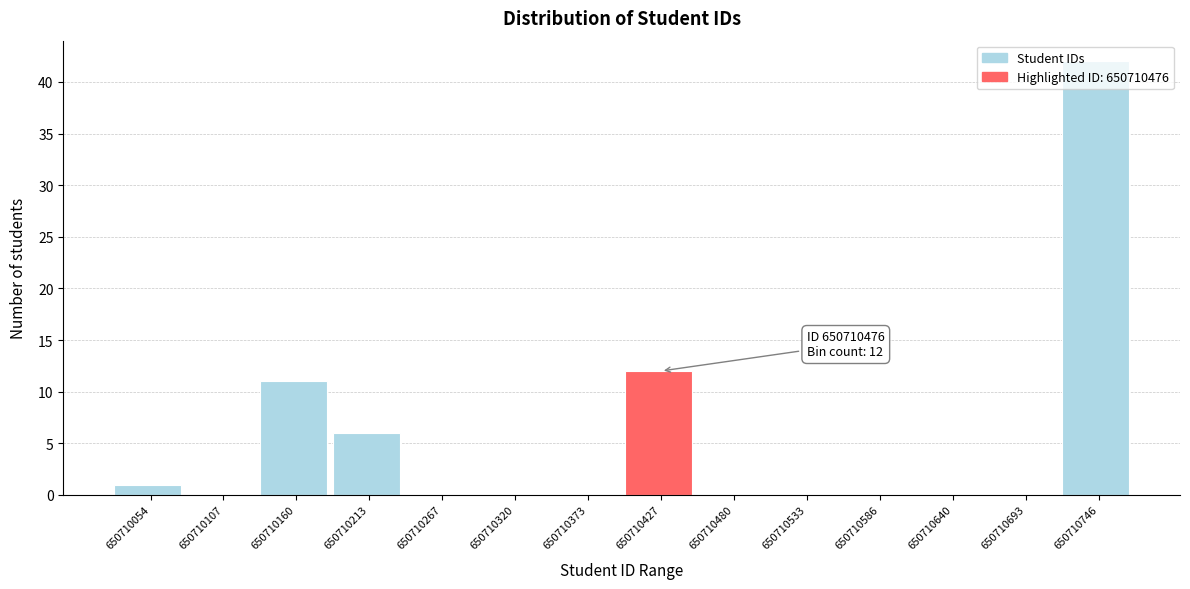

Which label corresponds to the largest value in the chart?

650710746